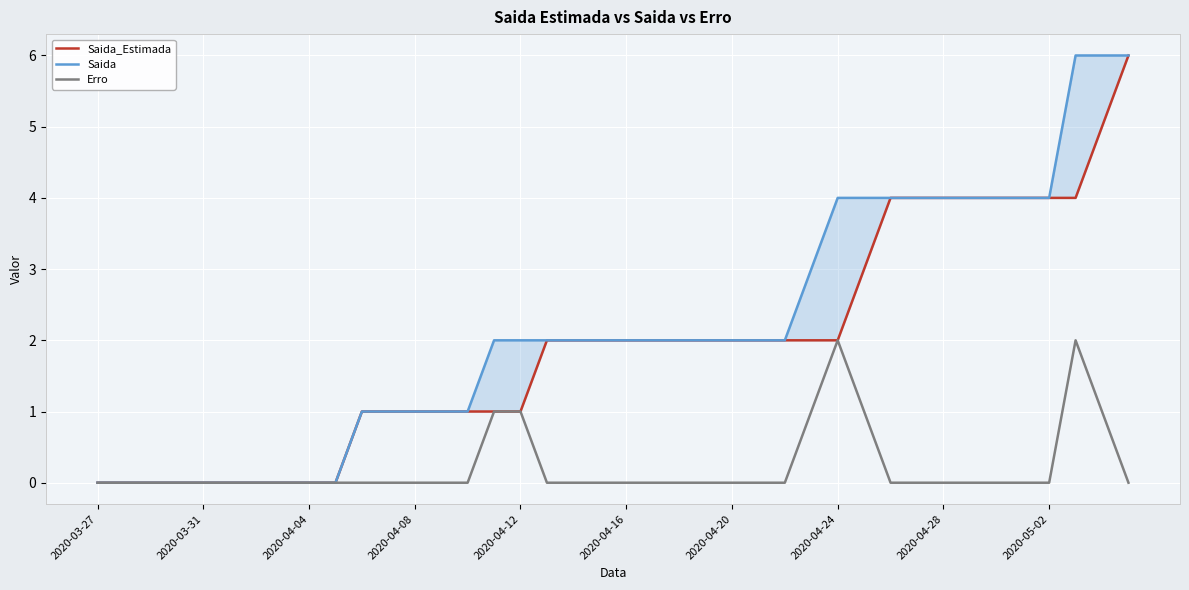

What is the difference between the Saida values at 10 and 16?

1